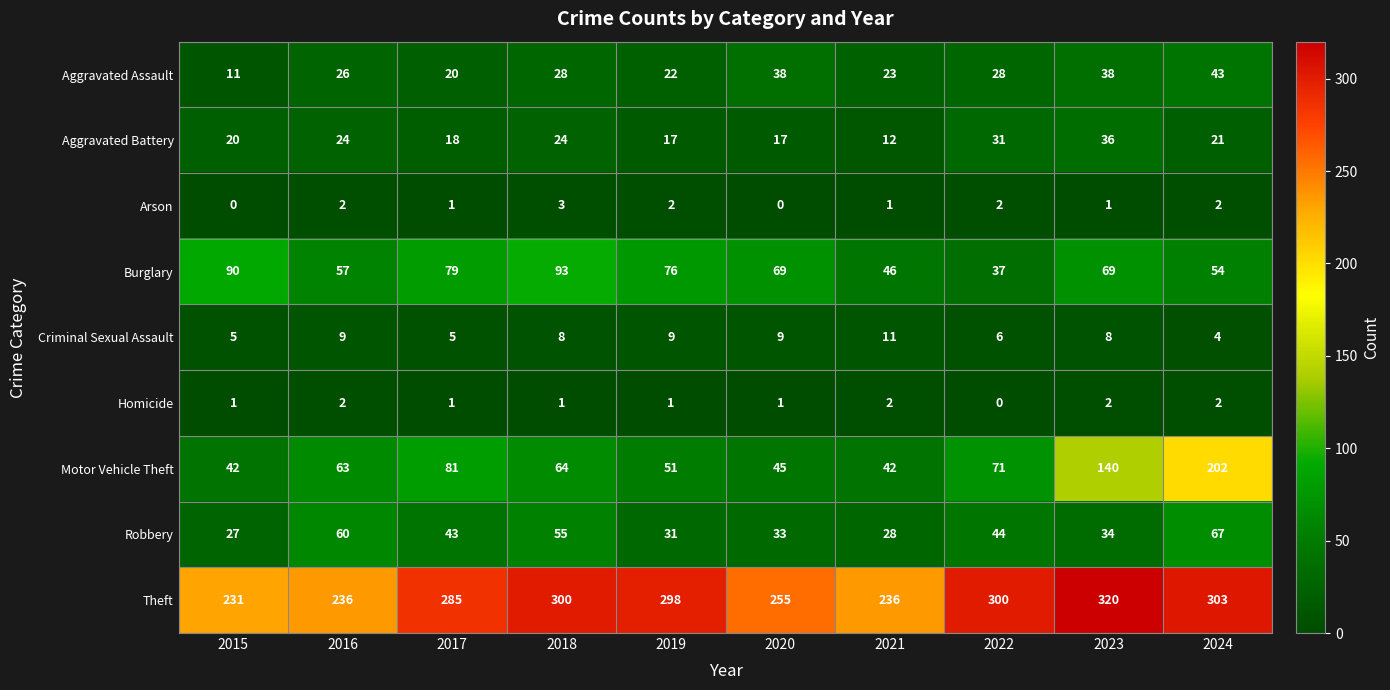

What is the difference between the highest and lowest values at 2020?

255